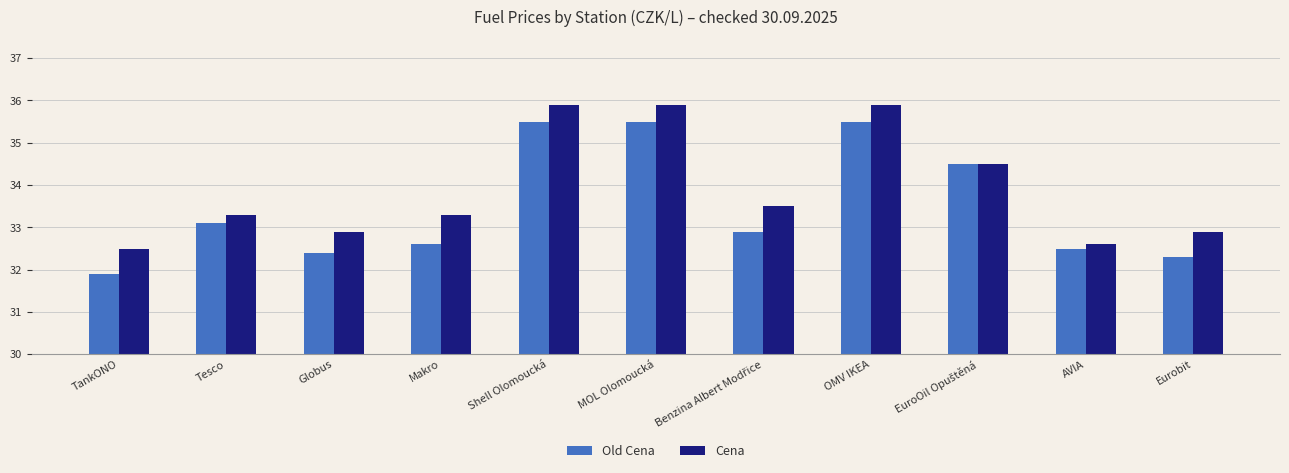

Which category has the lowest value across all series?

TankONO